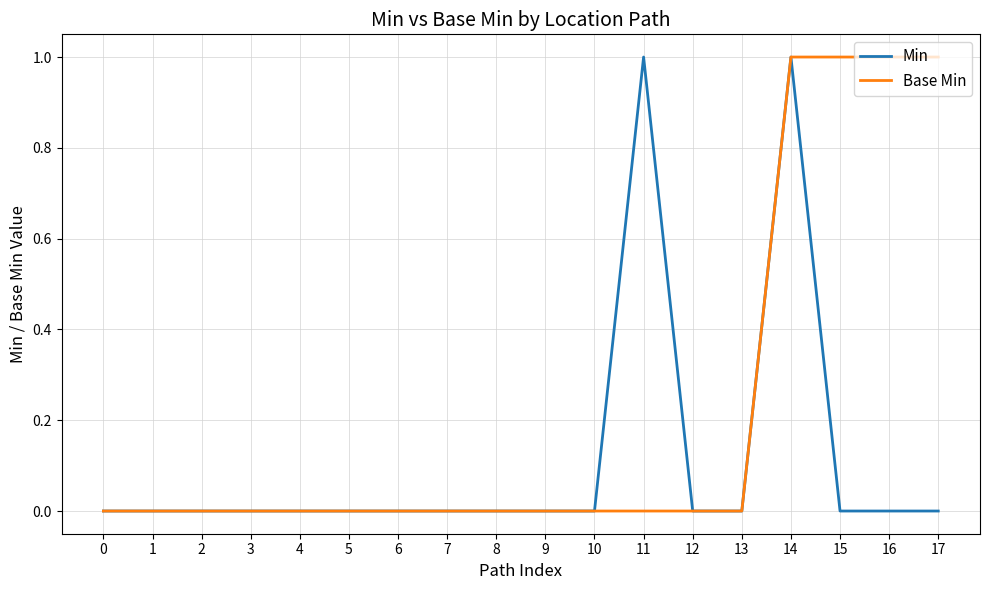

Reading right to left, list all the values displayed in this chart.

Min: 0	0	0	1	0	0	1	0	0	0	0	0	0	0	0	0	0	0
Base Min: 1	1	1	1	0	0	0	0	0	0	0	0	0	0	0	0	0	0